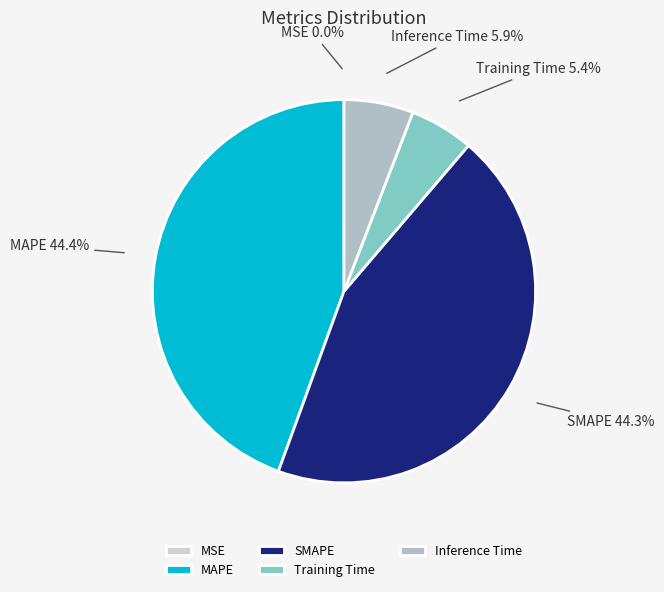

To the nearest percent, what is the combined percentage of Training Time and MAPE?

50%